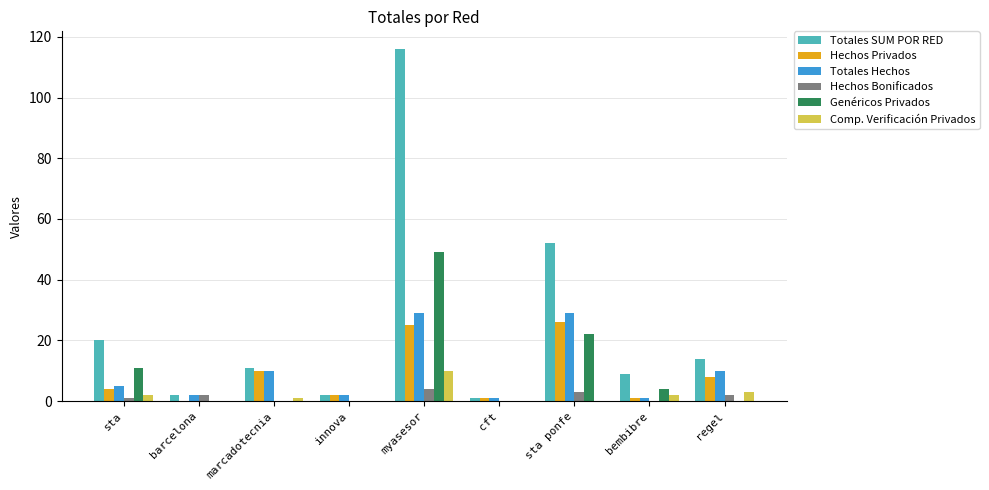

What is the sum of all Genéricos Privados values?

86